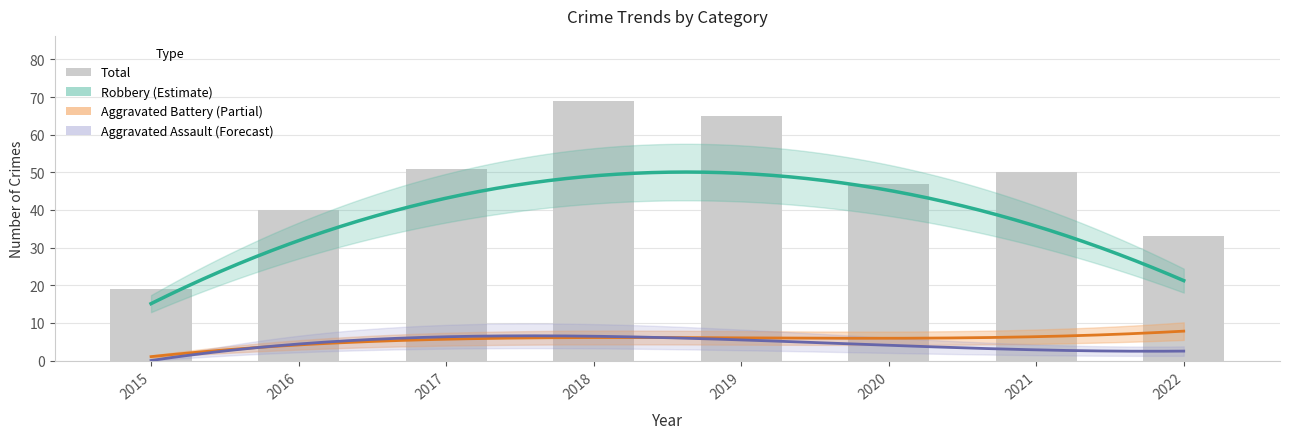

Which series has the largest total across all categories?

Total